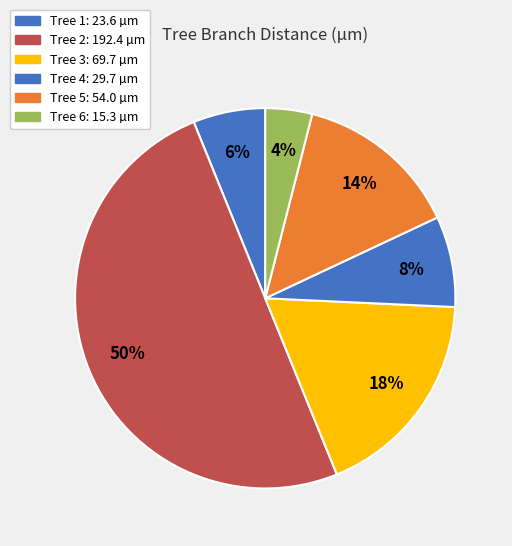

How many slices are in this pie chart?

6